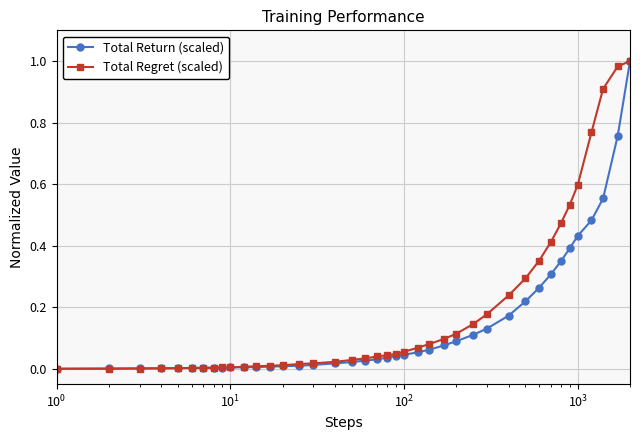

Which series has the largest total across all categories?

Total Regret (scaled)